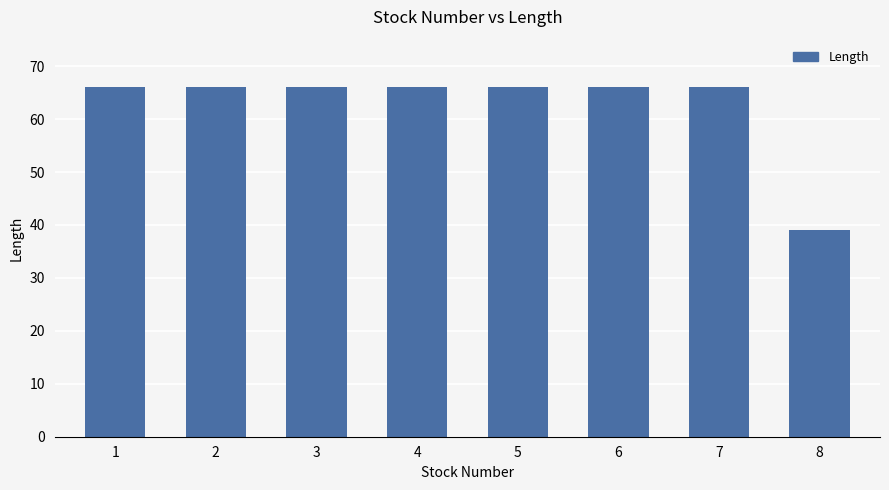

What is the ratio of the value at 5 to the value at 4?

1.0